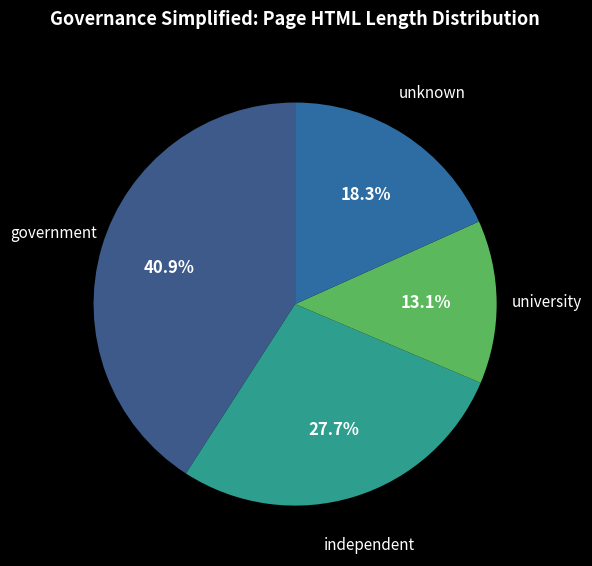

How much of the chart is everything except unknown?

81.7%